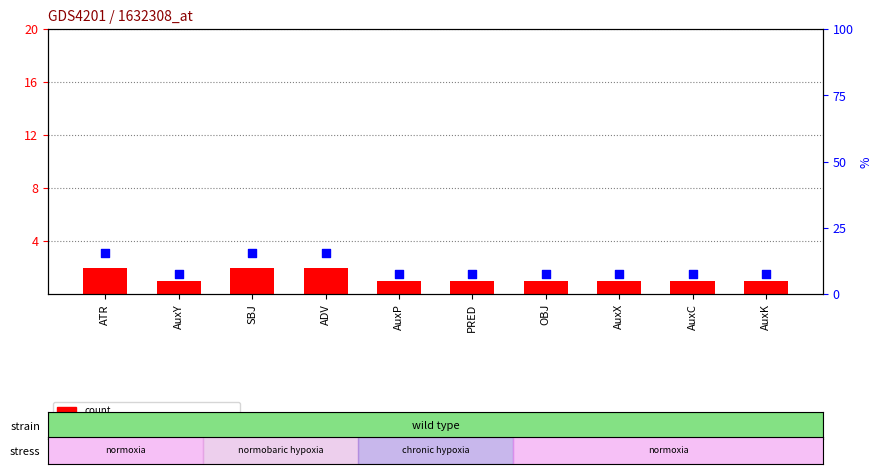

What is the total value across all series at OBJ?

8.7